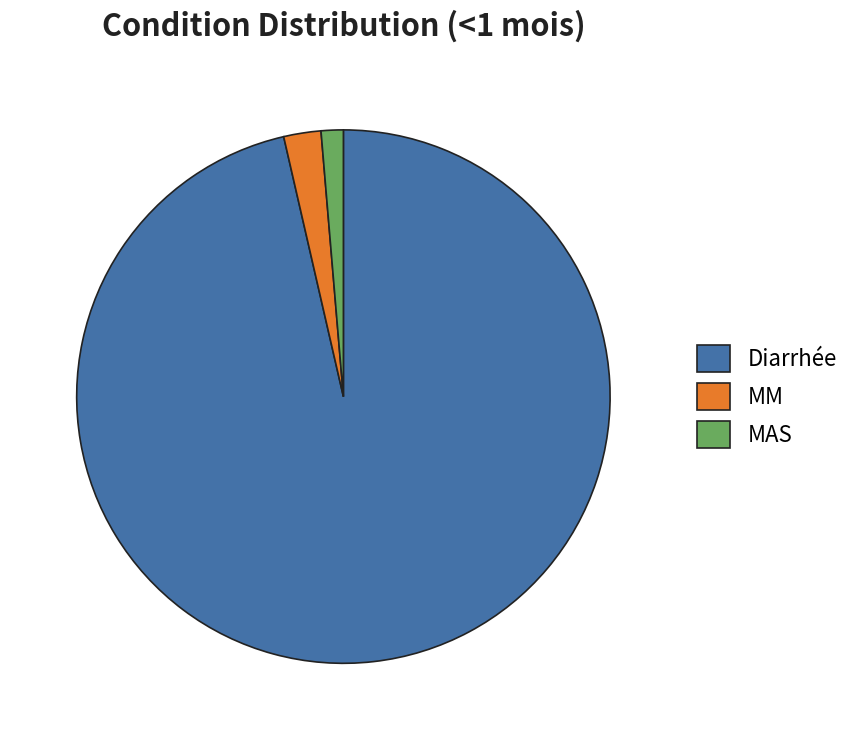

The MM slice represents 2% of the pie. True or false?

True